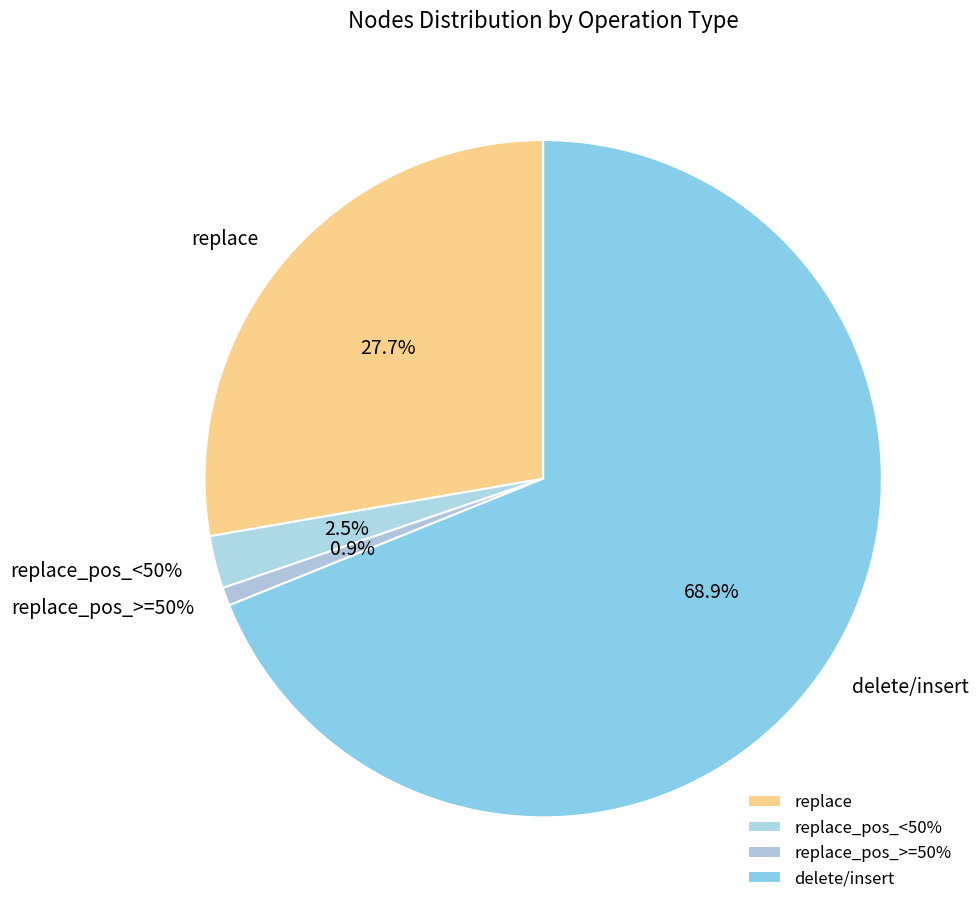

What is the total percentage of replace and delete/insert?

96.6%